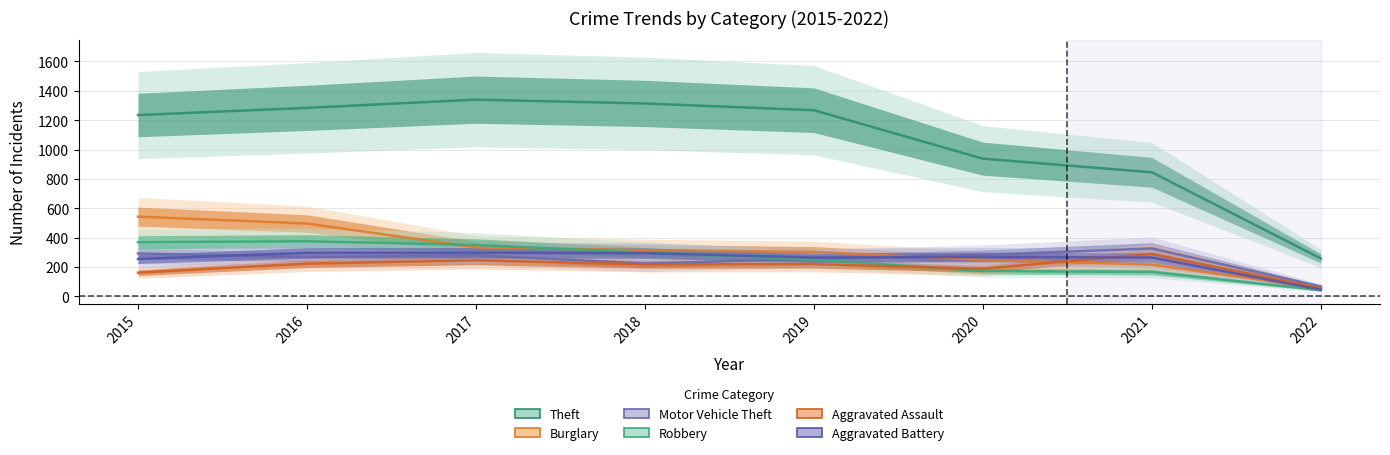

How many times do Burglary and Aggravated Battery cross each other?

2